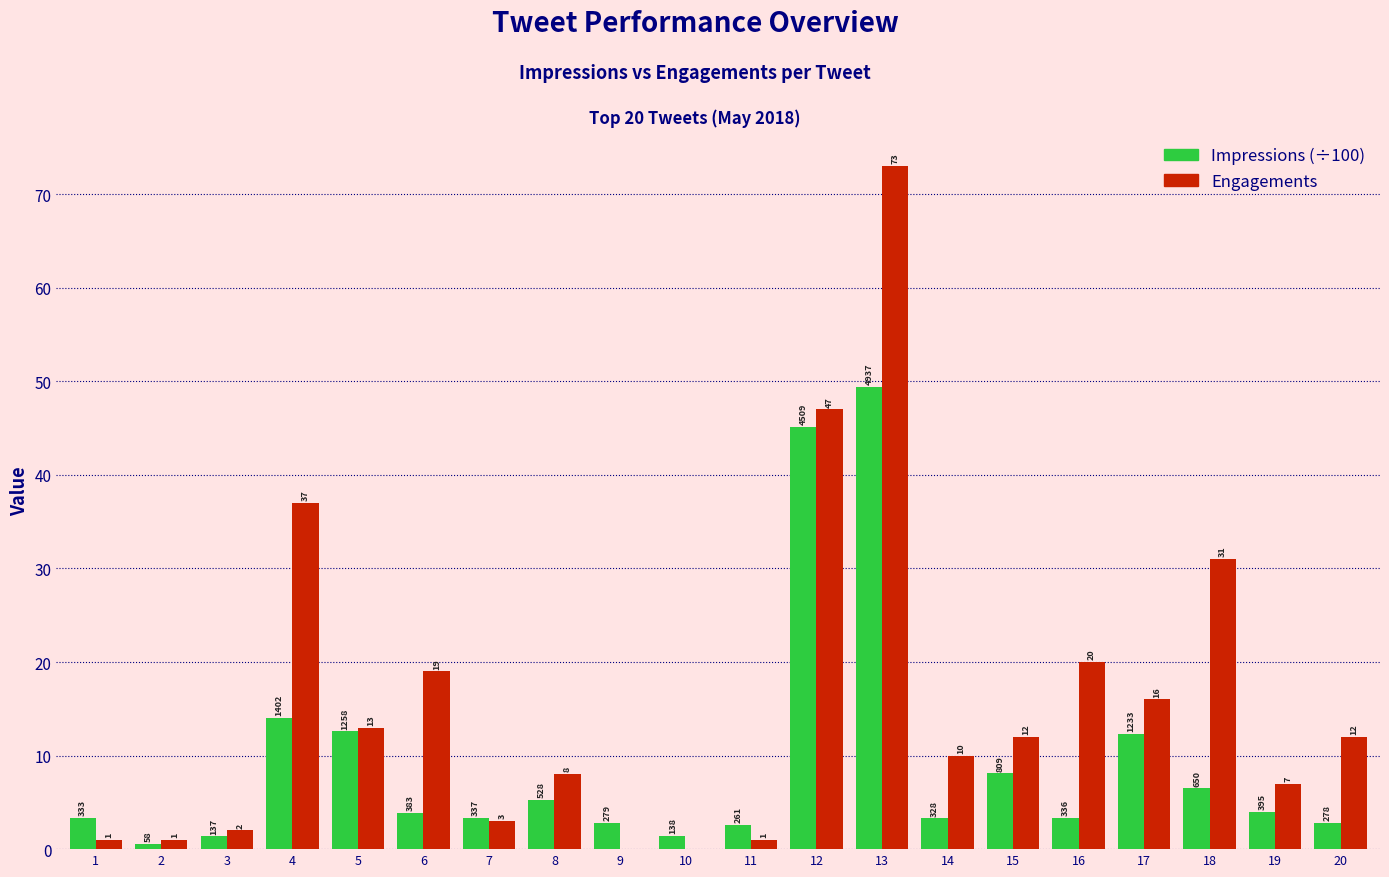

Does the chart contain stacked bars?

No